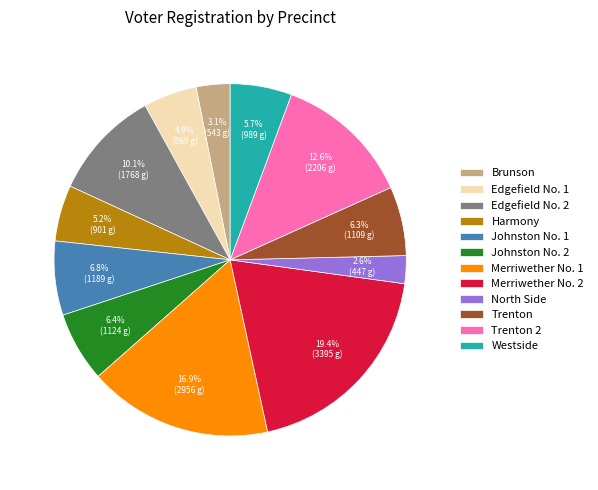

Does Merriwether No. 1 account for over 50% of the chart?

No